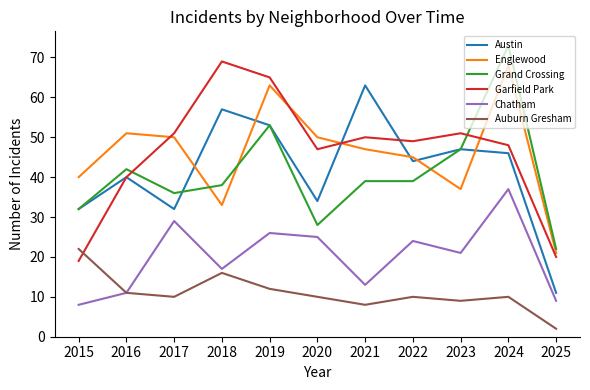

What is the total value across all series at 2021?

220